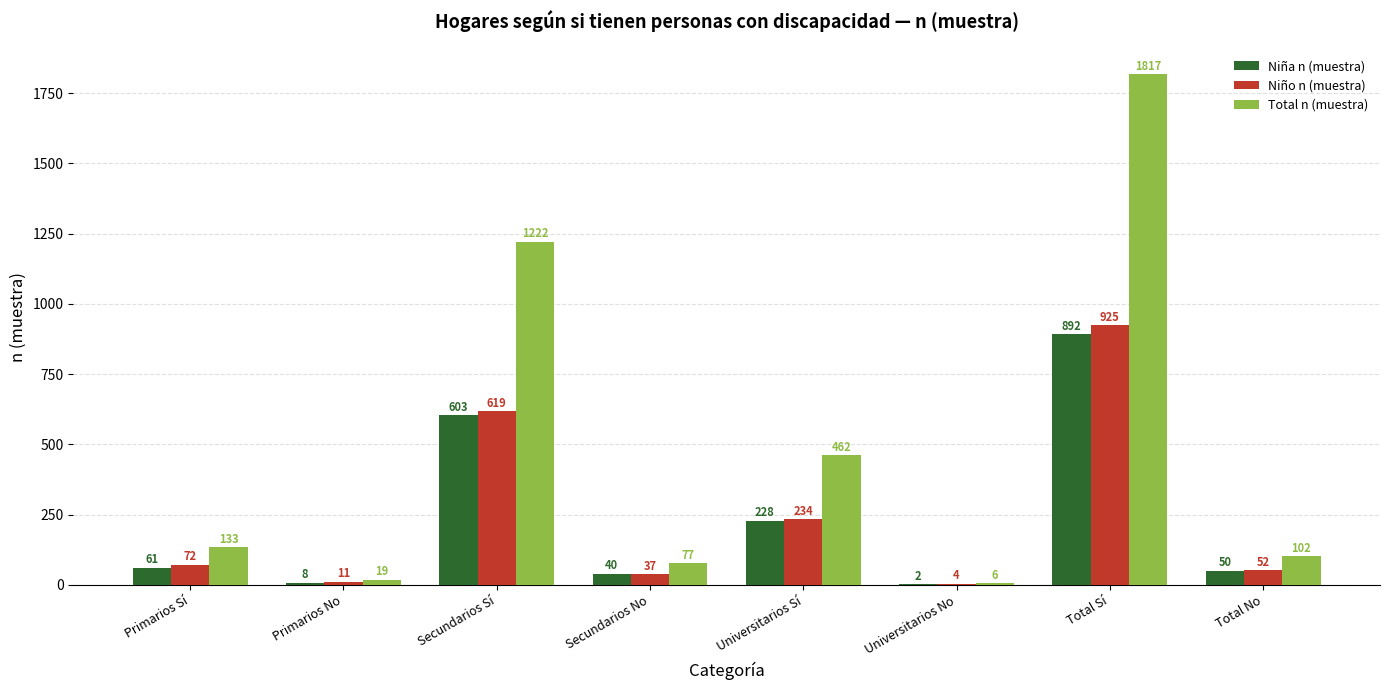

Are the bars grouped side by side (vs. stacked)?

Yes